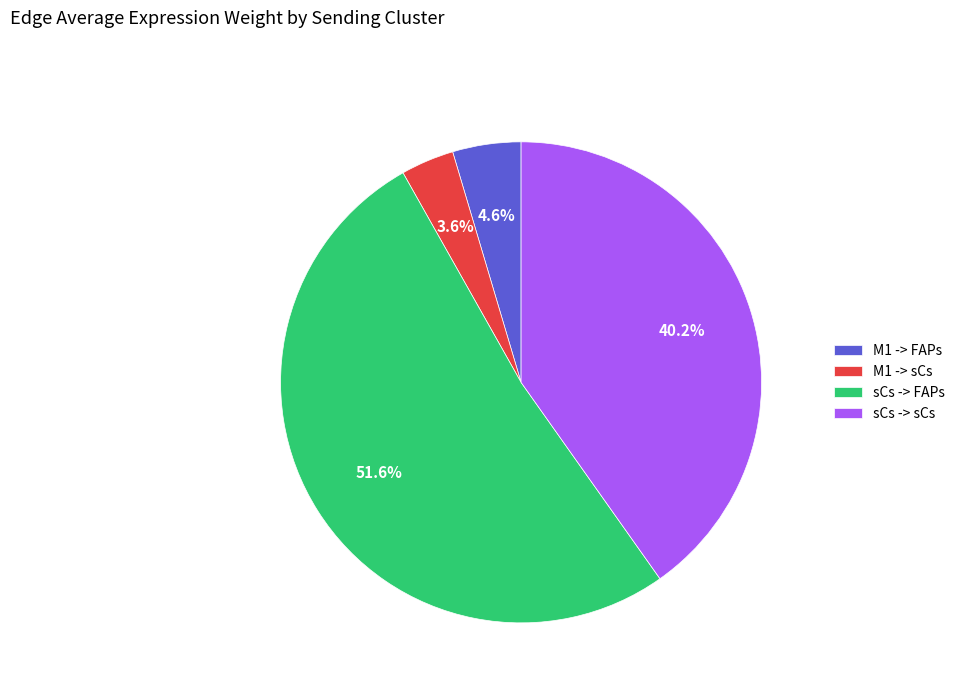

To the nearest percent, what percentage of the pie is M1 -> FAPs?

5%